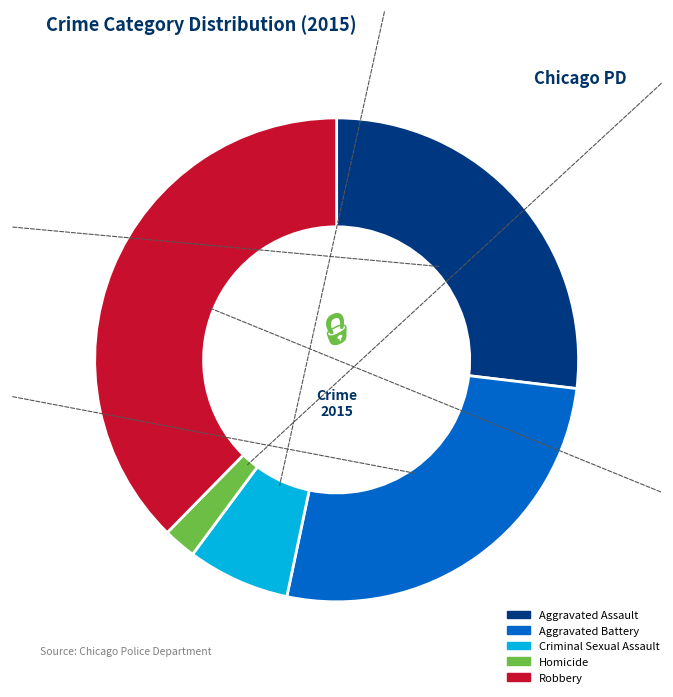

Do Aggravated Assault and Aggravated Battery together represent more than half of the pie?

Yes